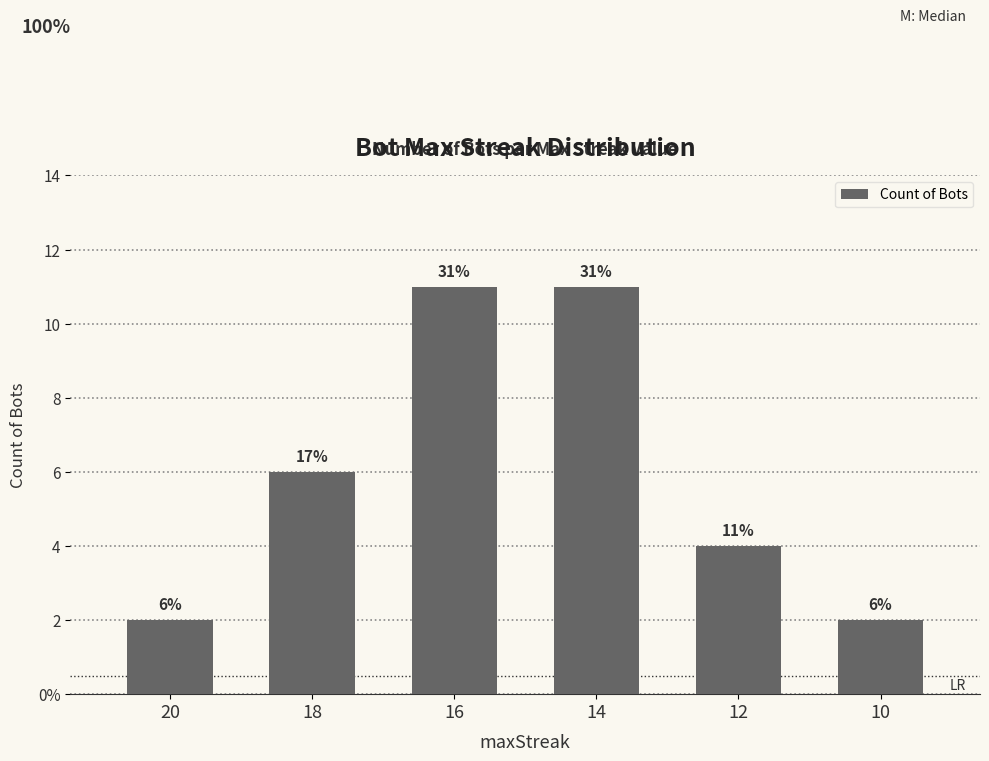

Reading left to right, what are all the values shown in this chart?

20=2	18=6	16=11	14=11	12=4	10=2